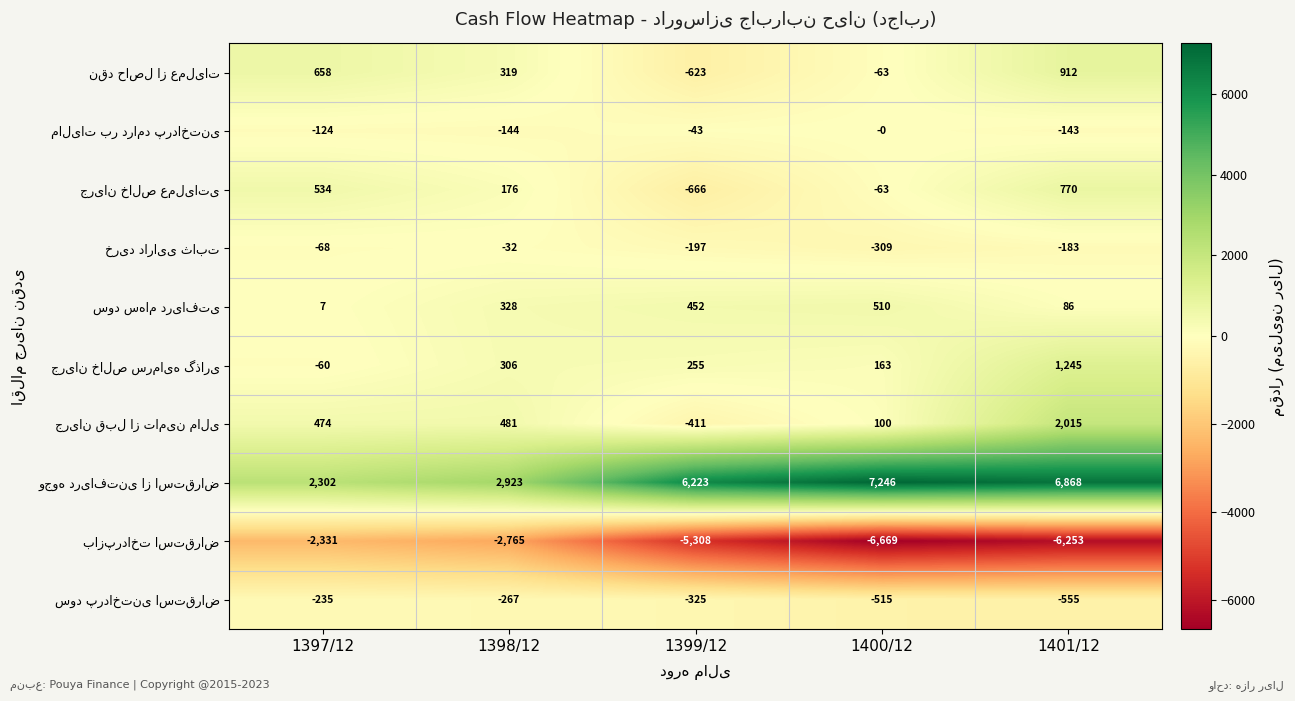

At which category is the sum across all series the highest?

1401/12